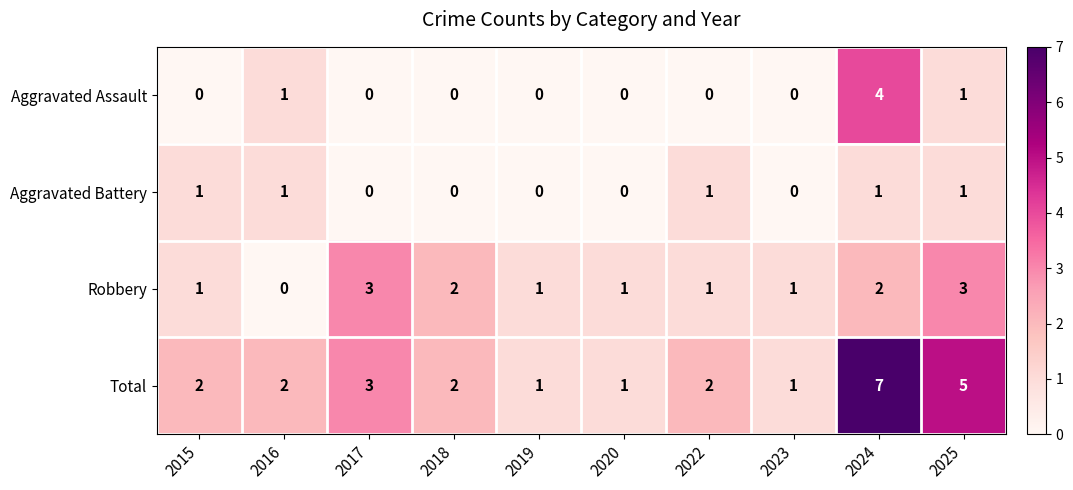

How many values in the Total series are below 2?

3